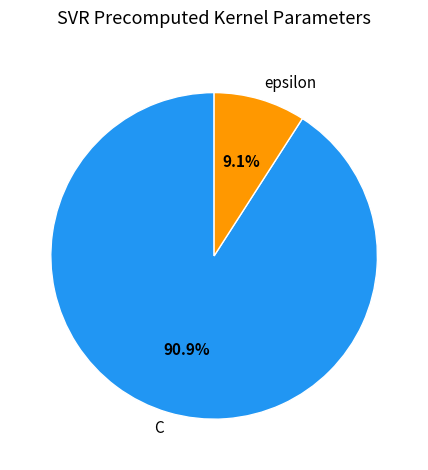

To the nearest percent, what is the difference between the epsilon and C slice percentages?

82%